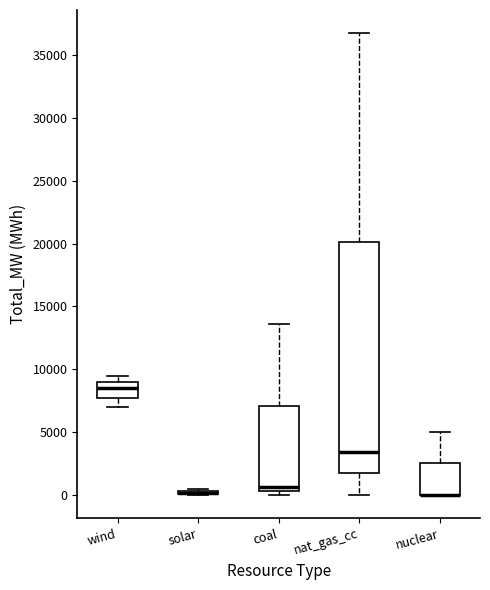

Comparing the boxes themselves (not the whiskers), which one is the tallest?

nat_gas_cc